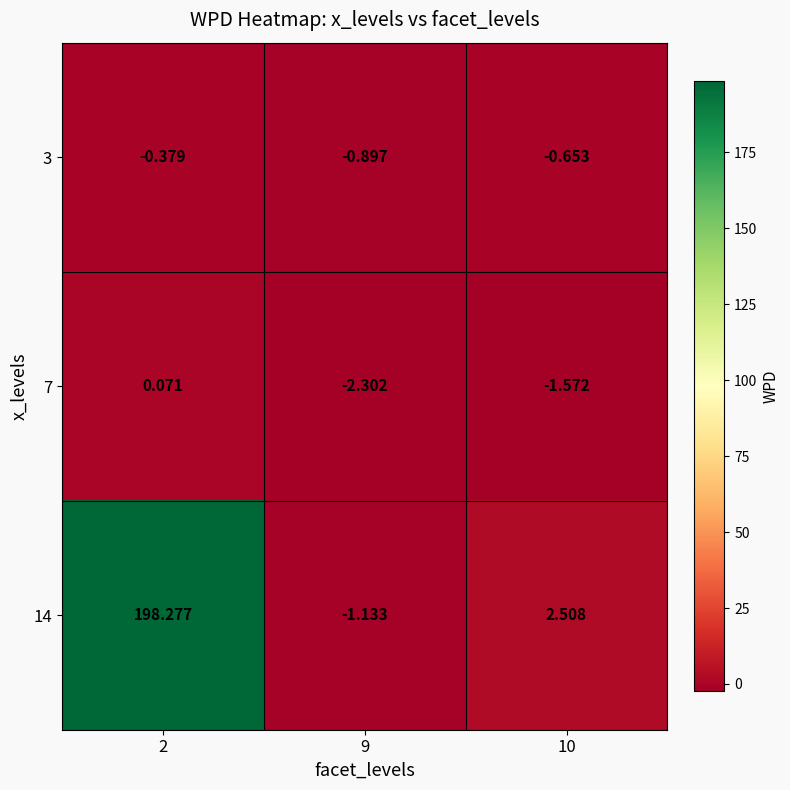

Is the value of 14 at 2 greater than the value of 3 at 9?

Yes